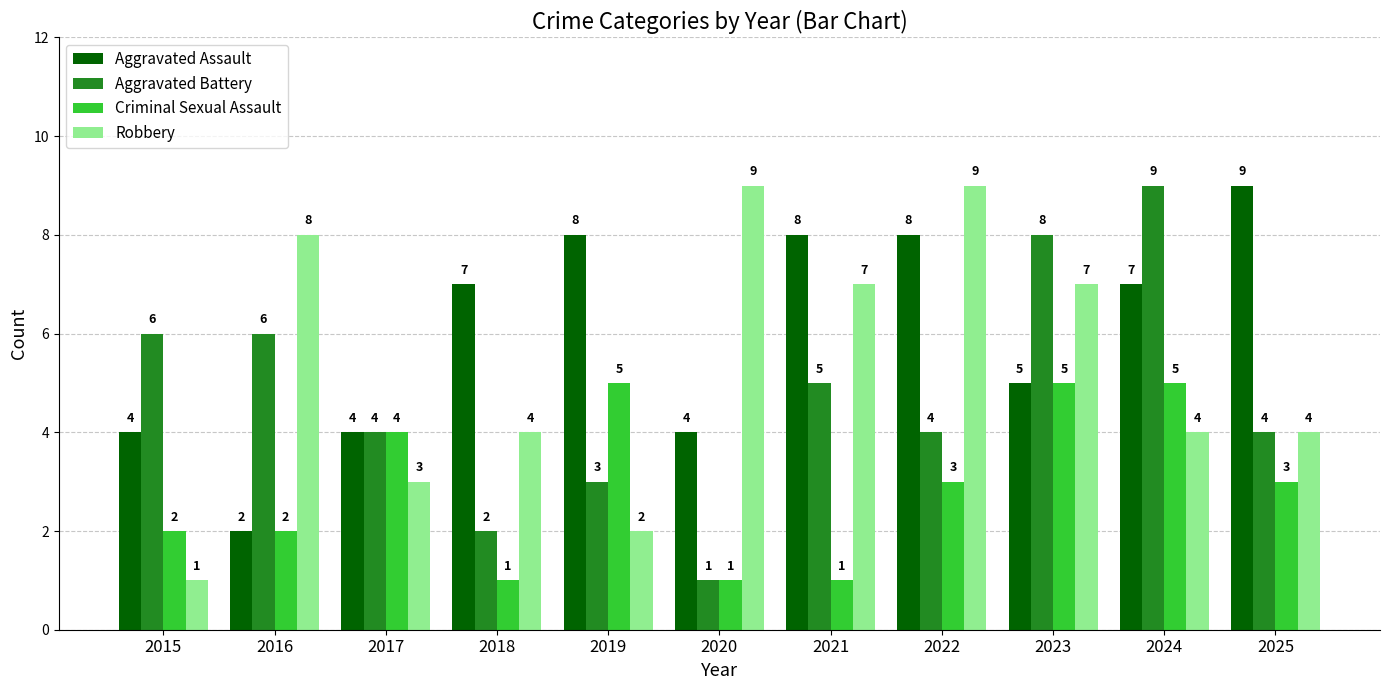

List the series in order of their overall mean, lowest first.

Criminal Sexual Assault, Aggravated Battery, Robbery, Aggravated Assault